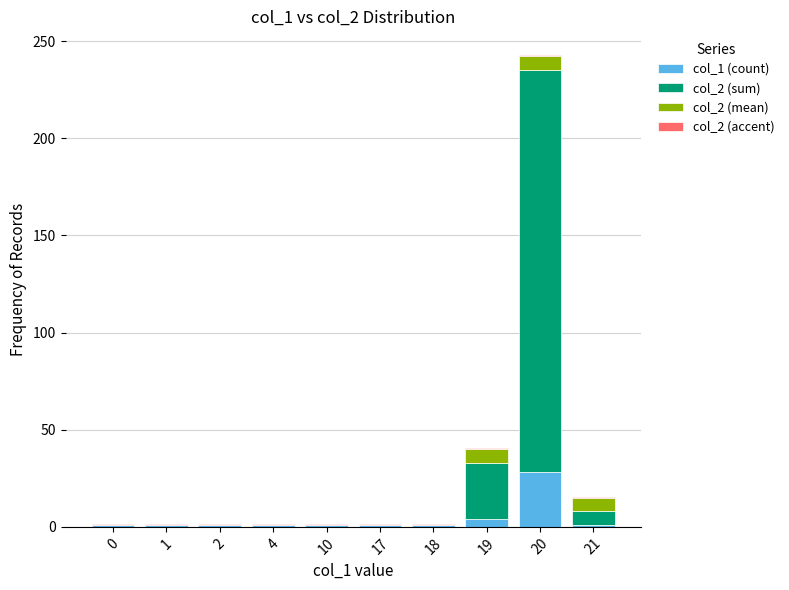

At which category is the sum across all series the highest?

20